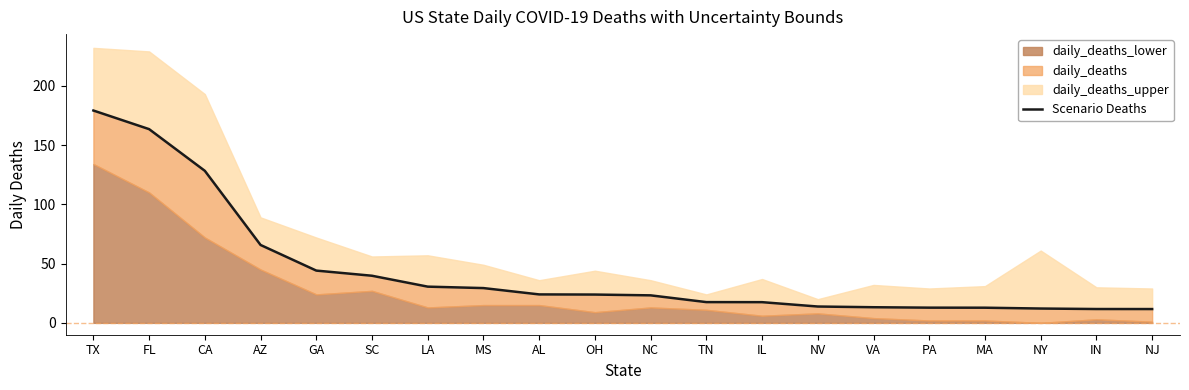

Reading left to right, list all the values displayed in this chart.

179.1	163.4	128.3	65.7	44.1	39.8	30.6	29.3	24.0	23.9	23.2	17.5	17.5	13.8	13.2	12.8	12.8	12.1	11.7	11.7